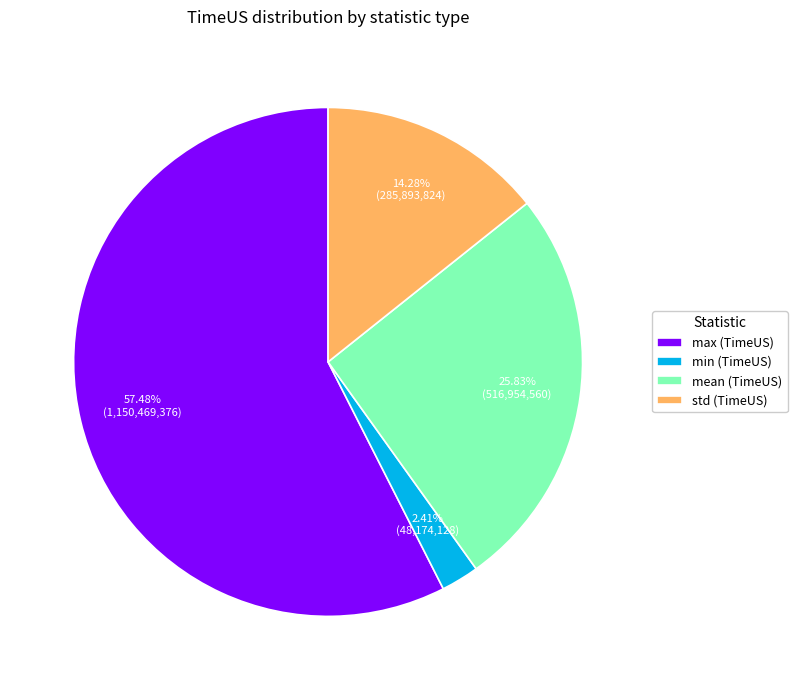

What is the smallest slice in the pie chart?

min (TimeUS)